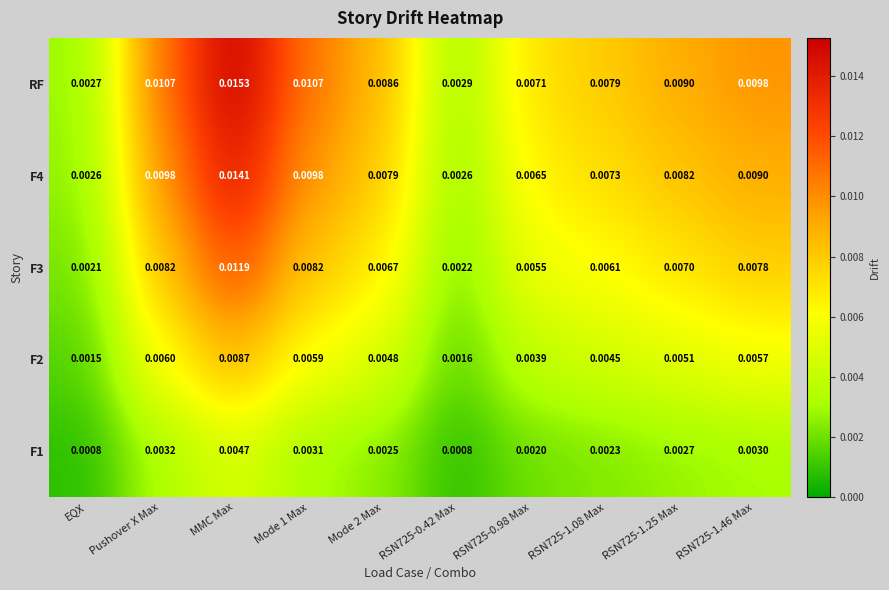

Where is RF nearest to the value 0?

EQX